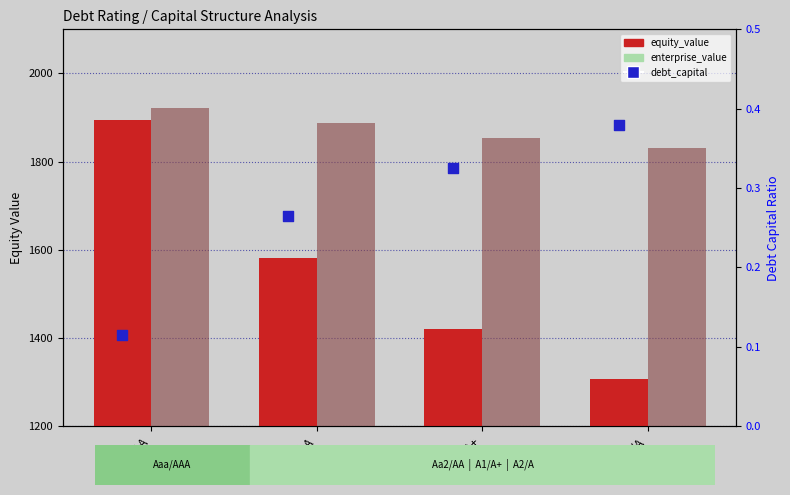

At how many categories does at least one series exceed 1571?

4